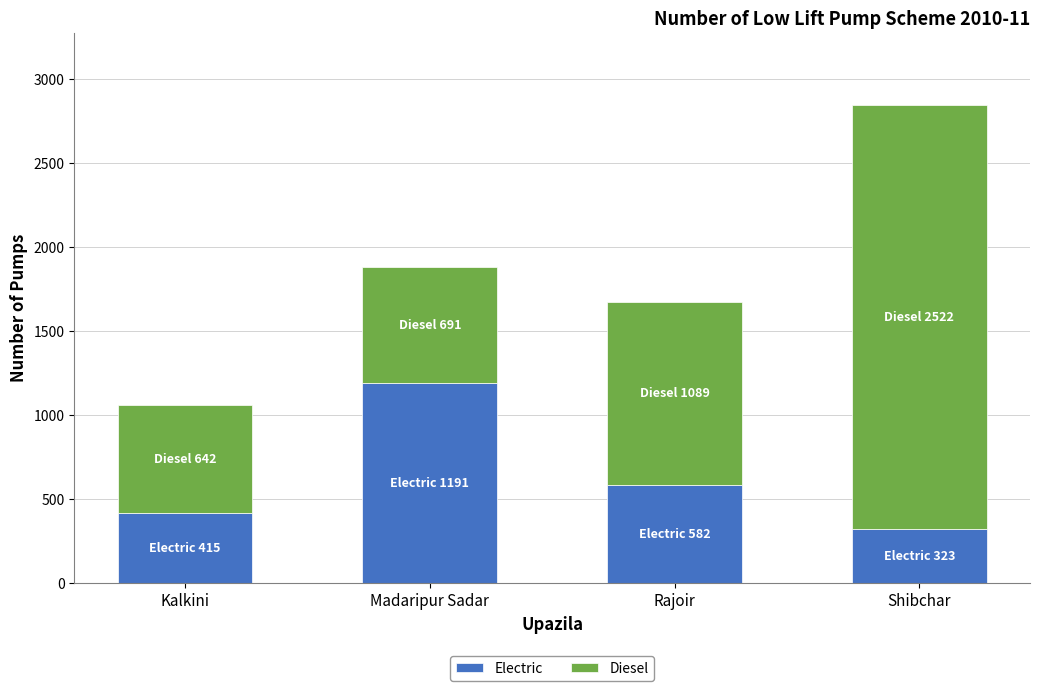

Is it true that Electric equals 582 at Rajoir?

True